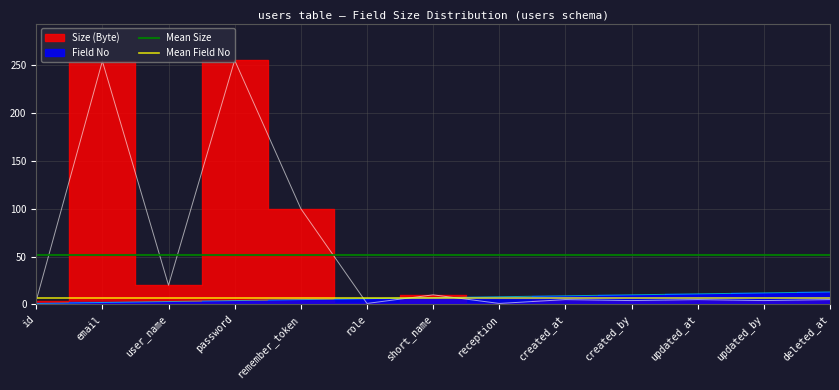

Is the value of Mean Field No at id greater than the value of Mean Size at email?

No